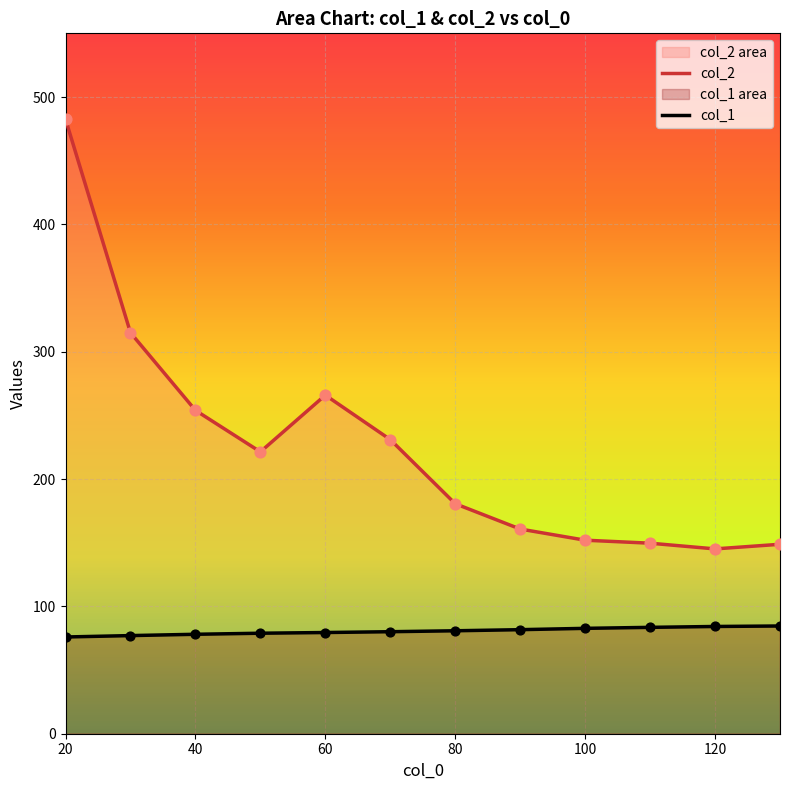

At how many categories does at least one series exceed 207?

6